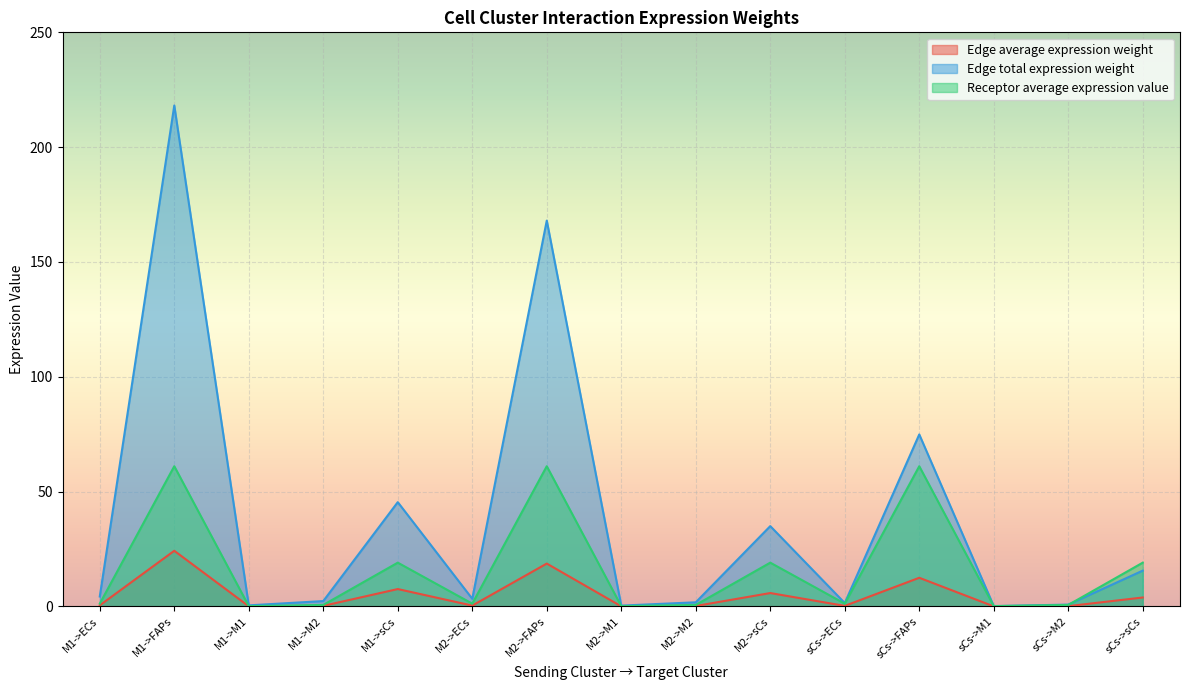

How many lines are shown in the chart?

3